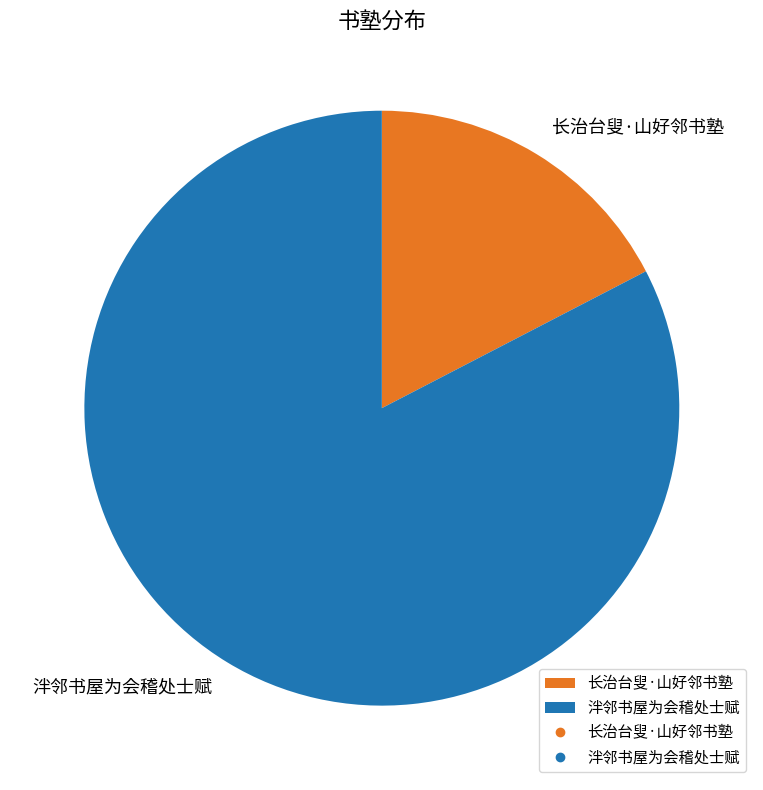

Count the number of slices in the pie.

2